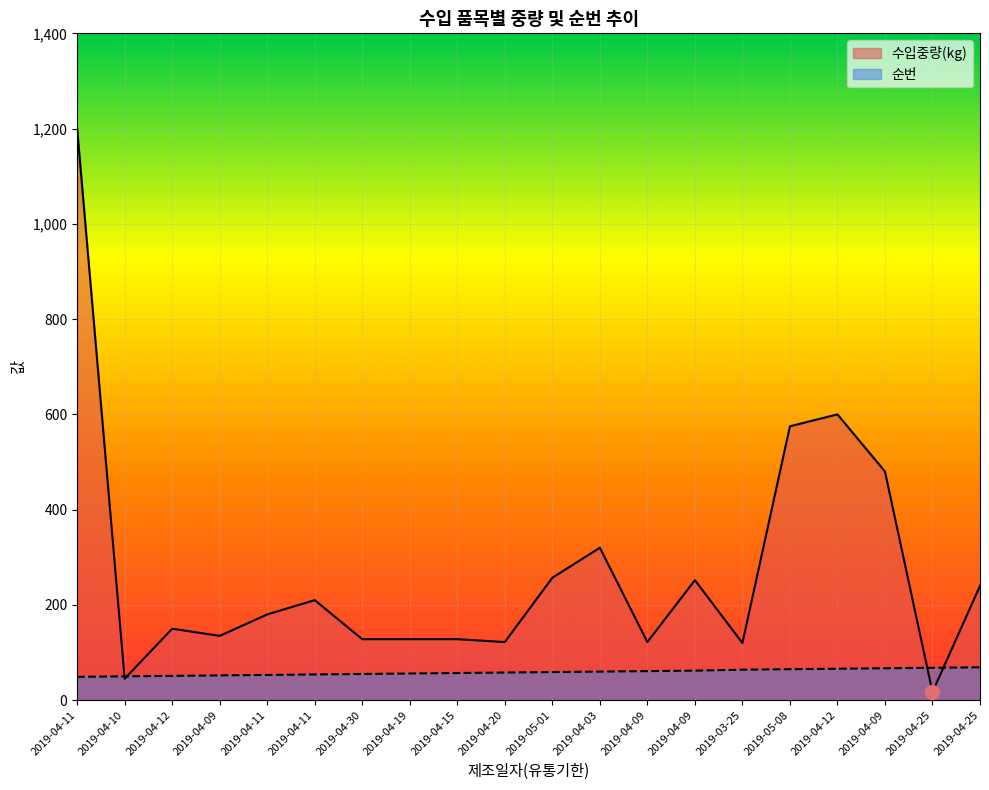

Which series ends up on top after the final intersection of 순번 and 수입중량(kg)?

수입중량(kg)